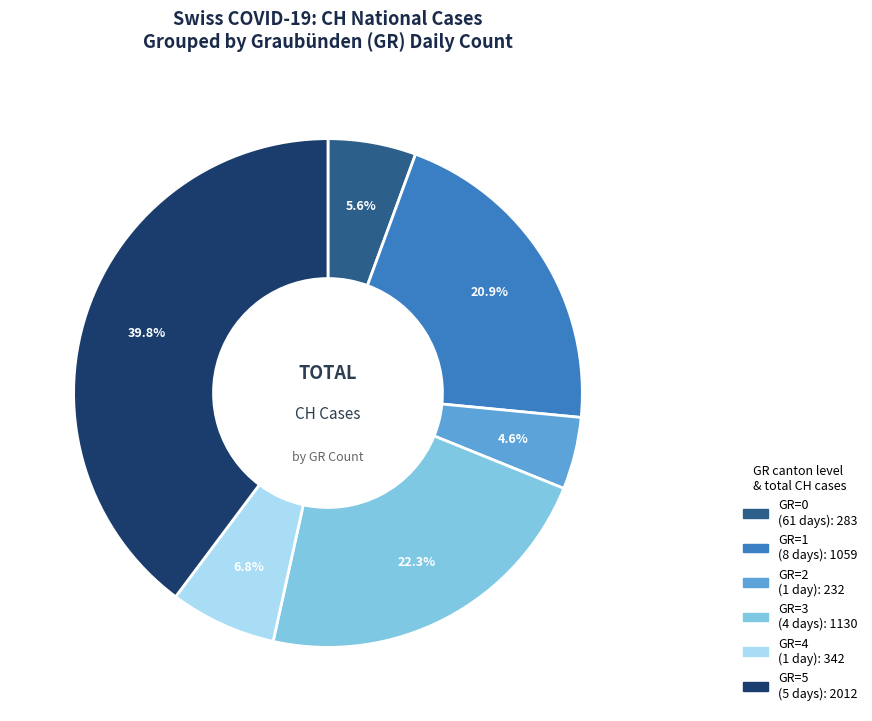

Is there any slice that represents more than half of the pie?

No